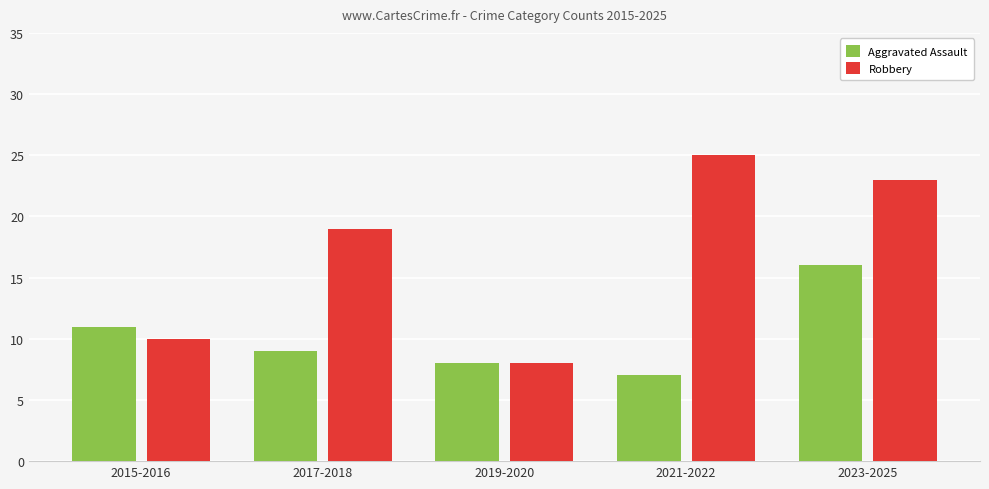

What is the sum of all Robbery values?

85